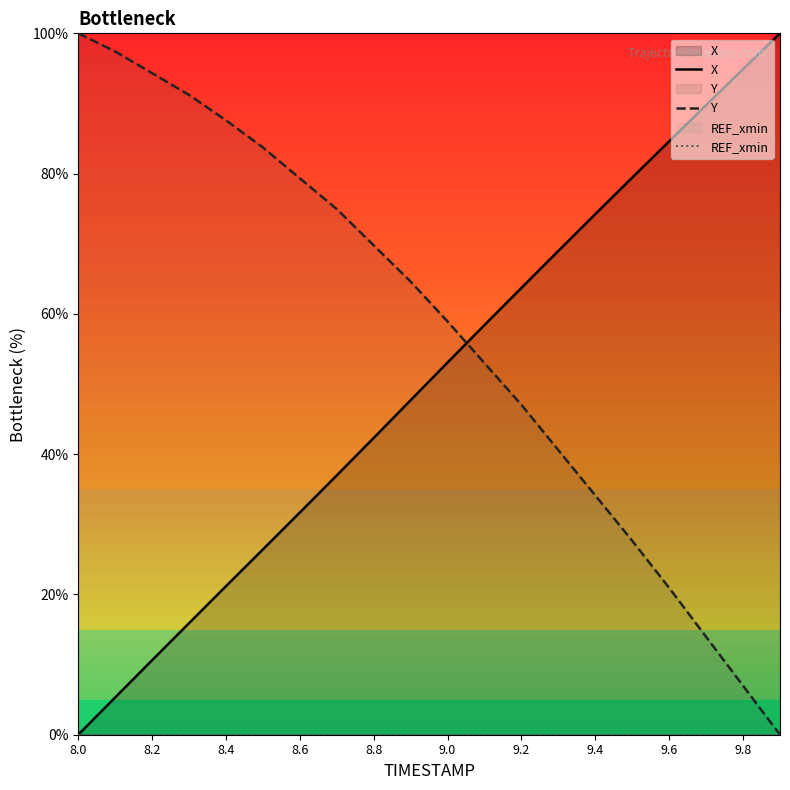

Is this an area chart (filled region under the line)?

No